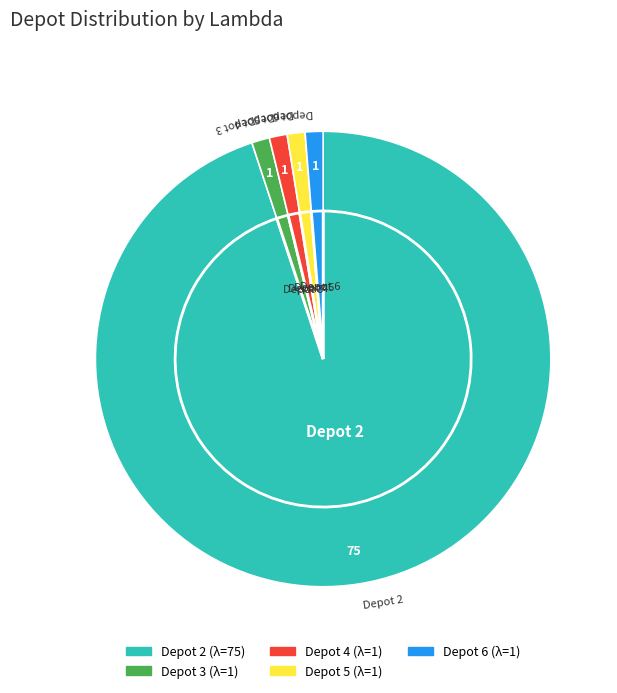

To the nearest percent, what is the combined percentage of 2 and 5?

96%